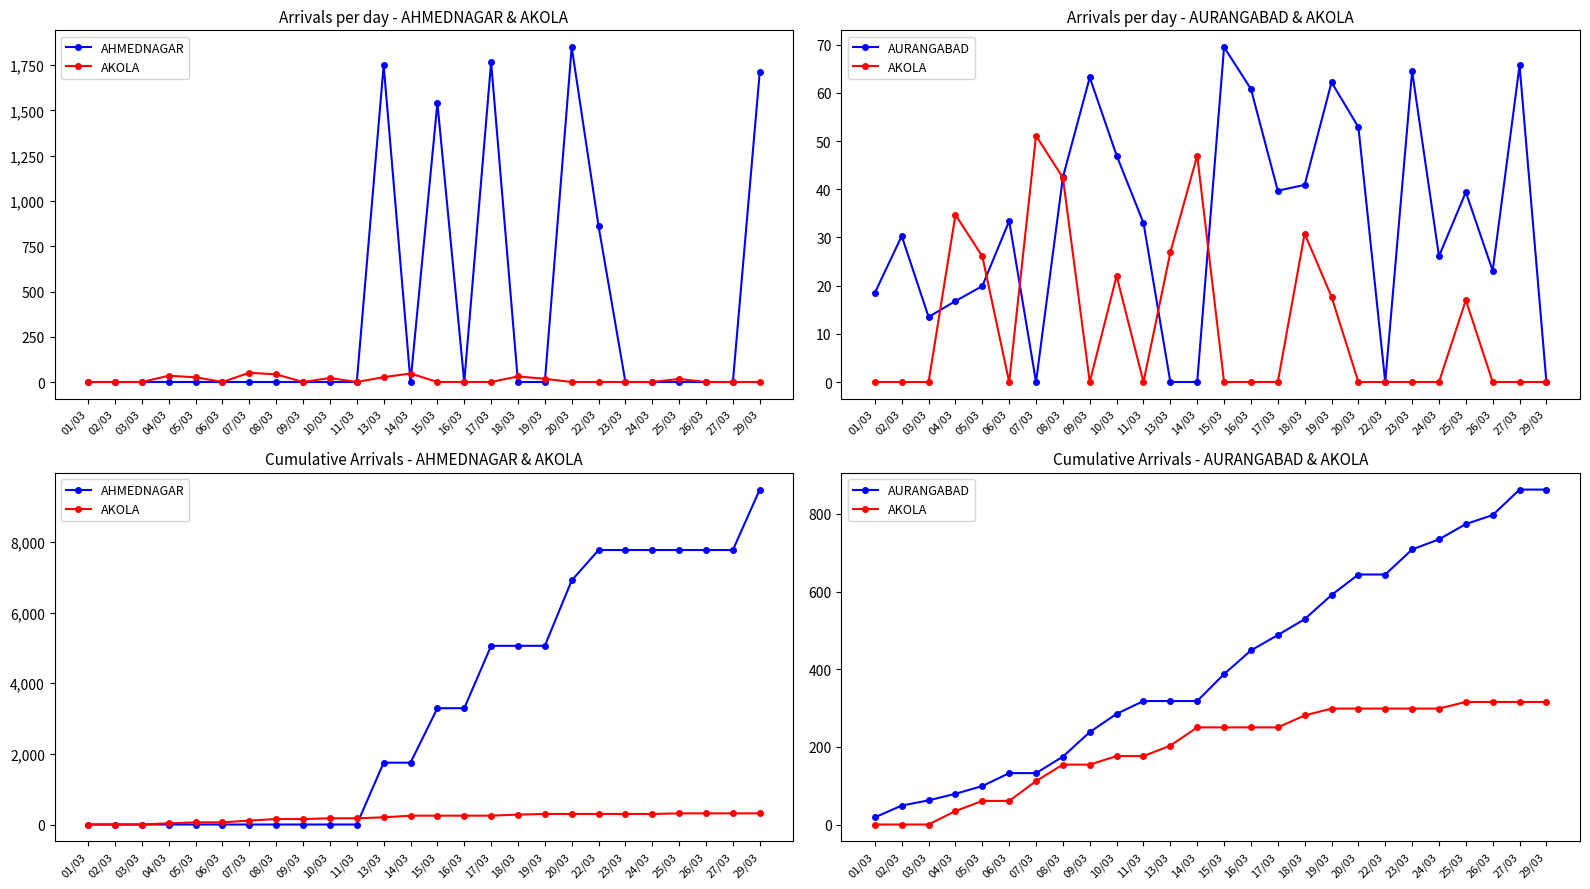

Which category has the highest value in the AURANGABAD series?

27/03